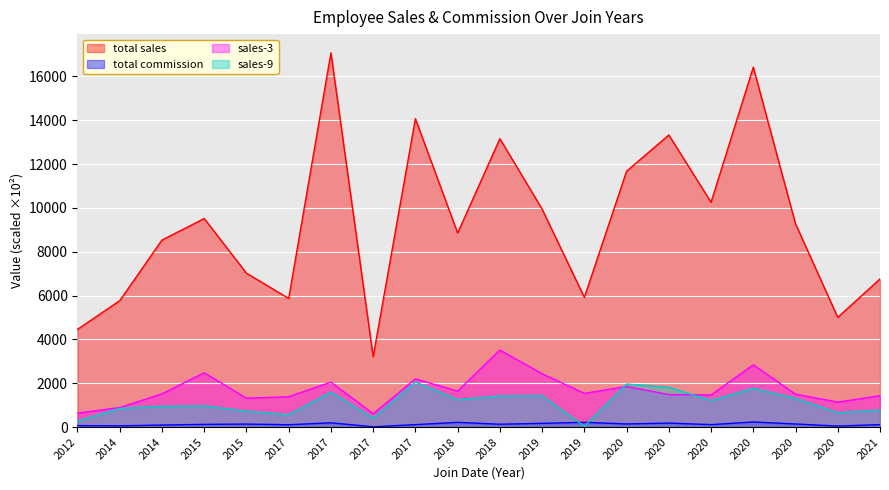

Rank the categories by sales-3 value from lowest to highest.

2017, 2012, 2014, 2020, 2015, 2017, 2021, 2020, 2020, 2020, 2014, 2019, 2018, 2020, 2017, 2017, 2019, 2015, 2020, 2018